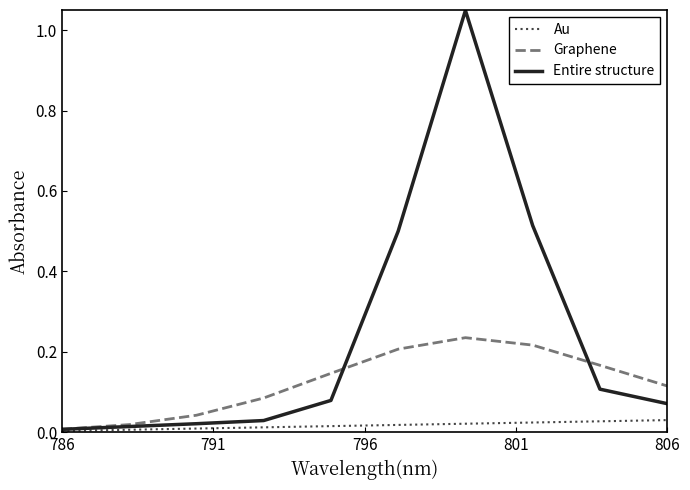

List the series in order of their overall mean, highest first.

Entire structure, Graphene, Au